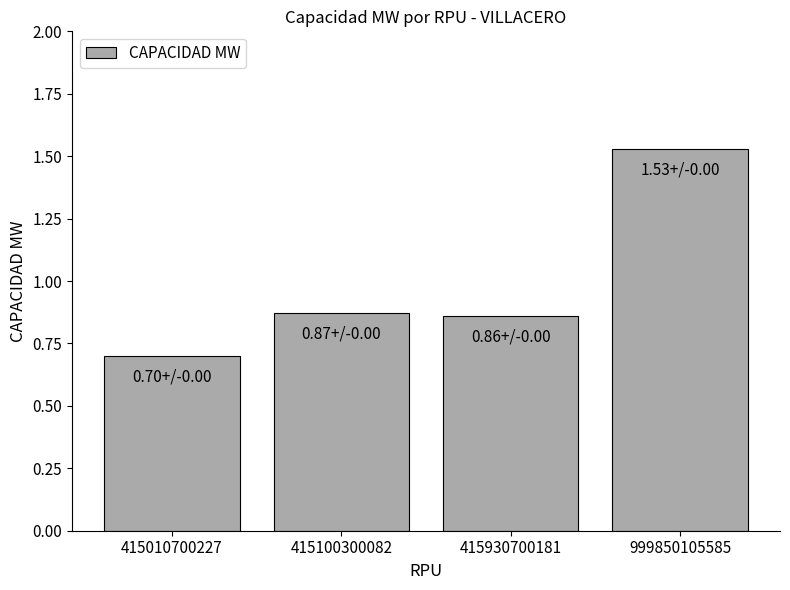

The chart shows a value of 1.5 at 415100300082. True or false?

False